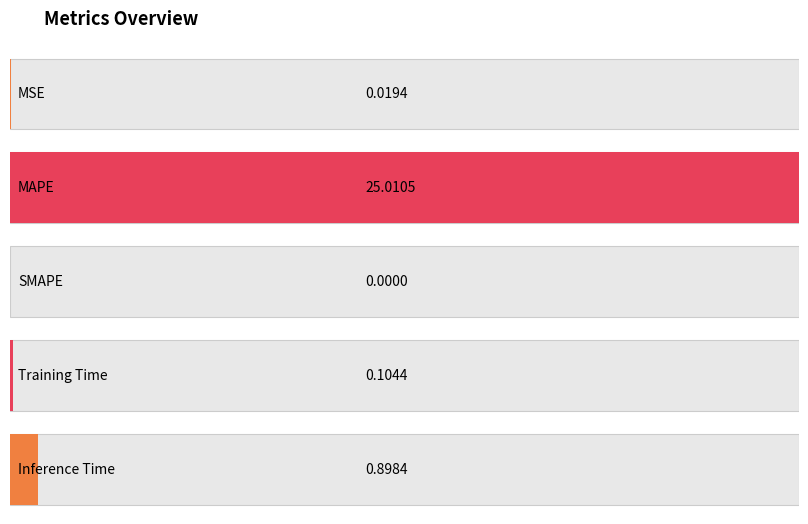

Rank the categories by value from lowest to highest.

SMAPE, MSE, Training Time, Inference Time, MAPE